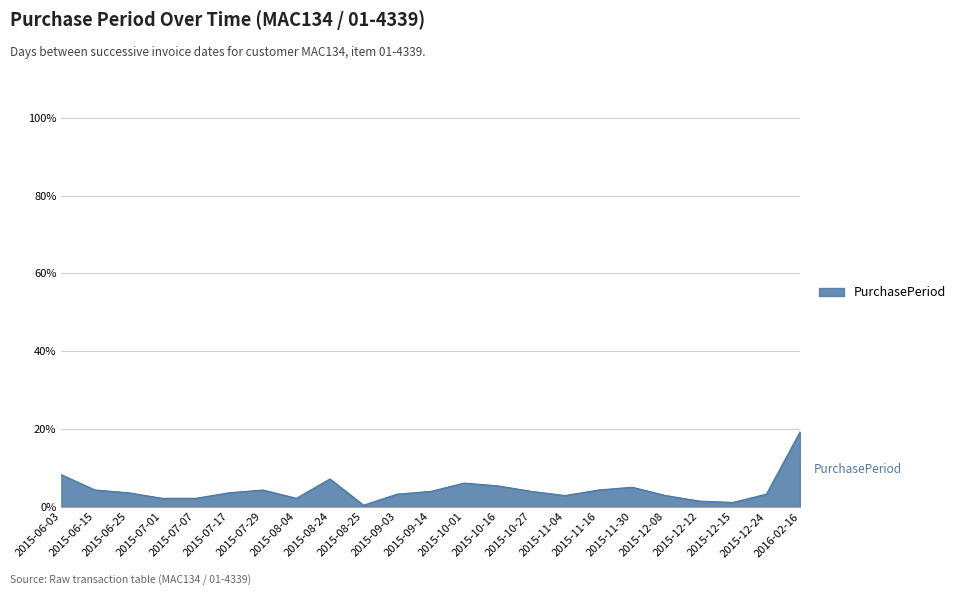

Approximately how many times larger is the value at 2015-06-03 compared to 2015-12-08?

2.9